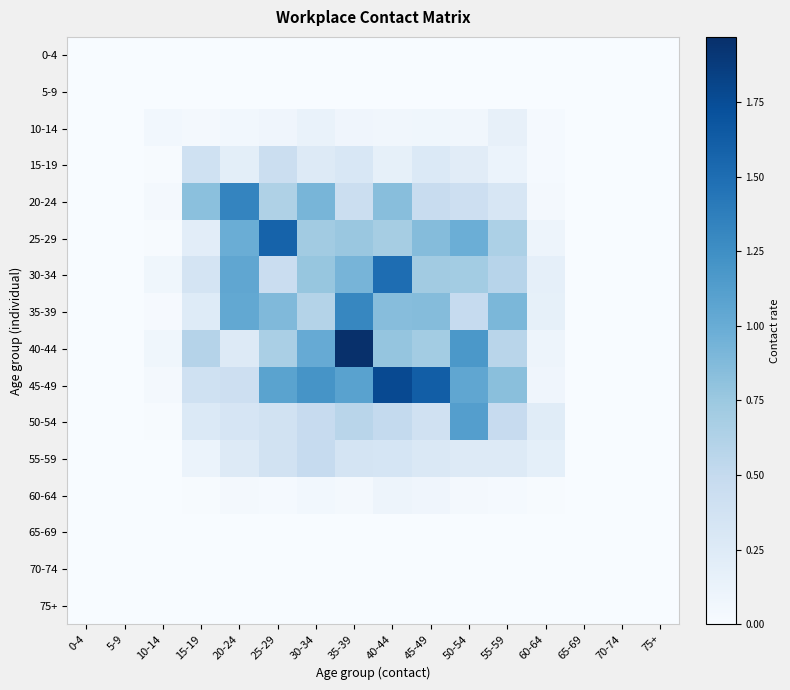

At which category is the sum across all series the highest?

35-39